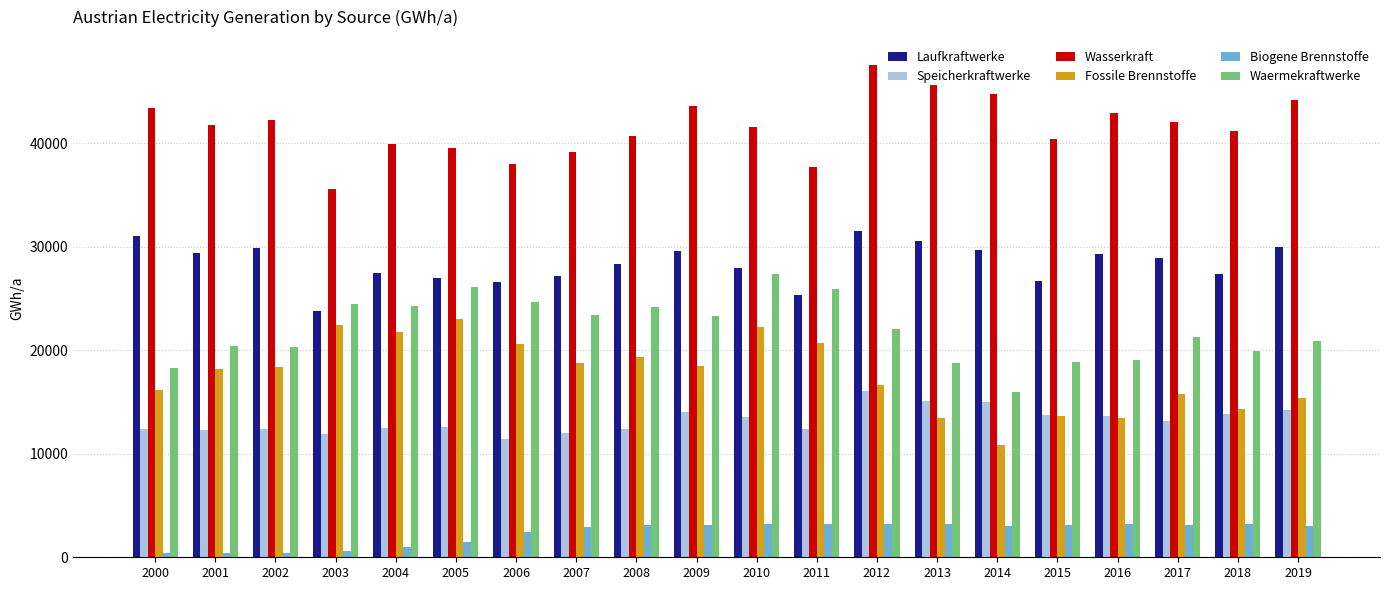

How many data points does each series have?

20